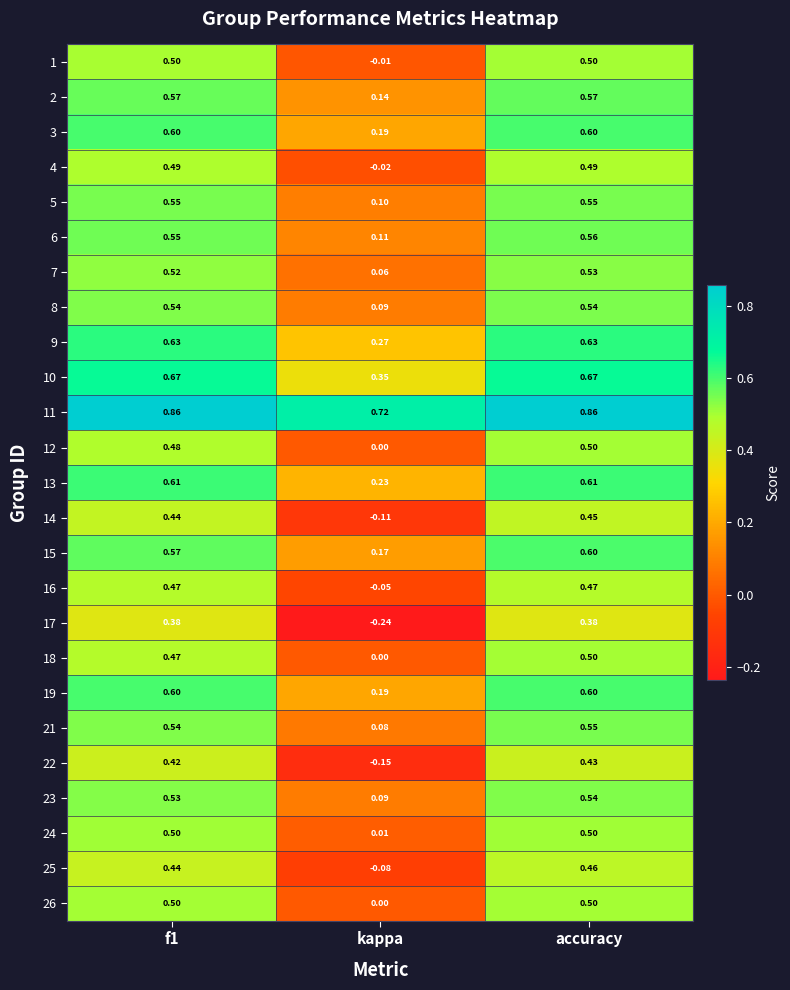

At which category is the sum across all series the highest?

accuracy